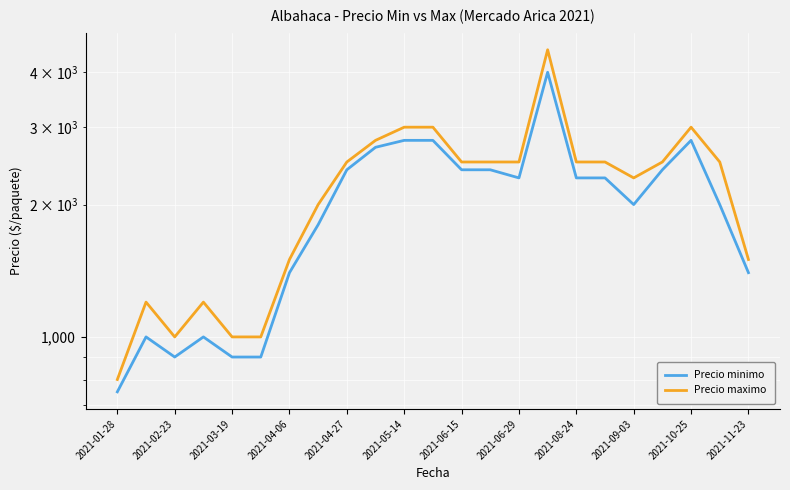

In Precio minimo, how many points are higher than both neighbors (excluding endpoints)?

4